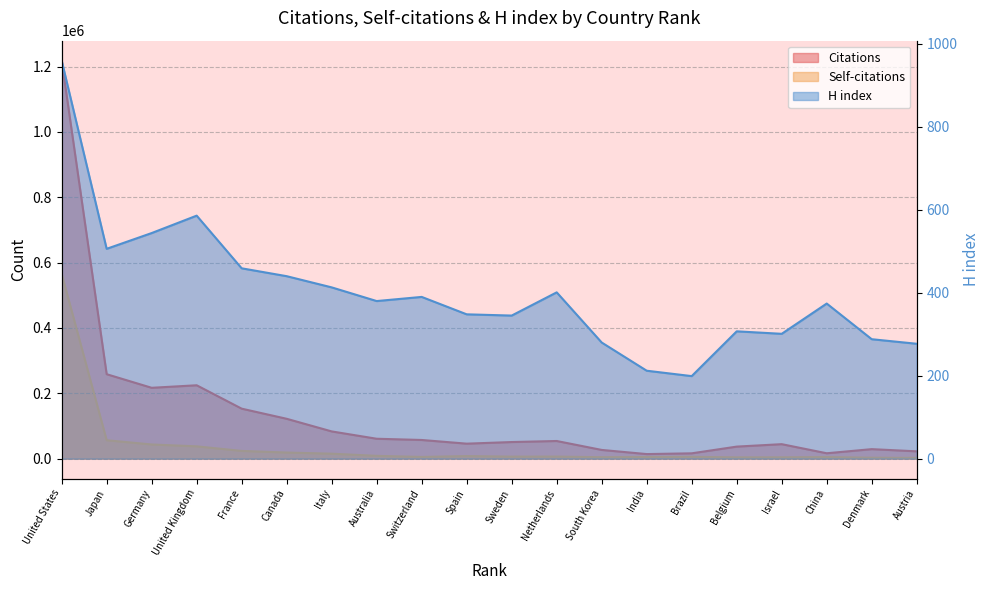

Does the chart have visible grid lines?

Yes